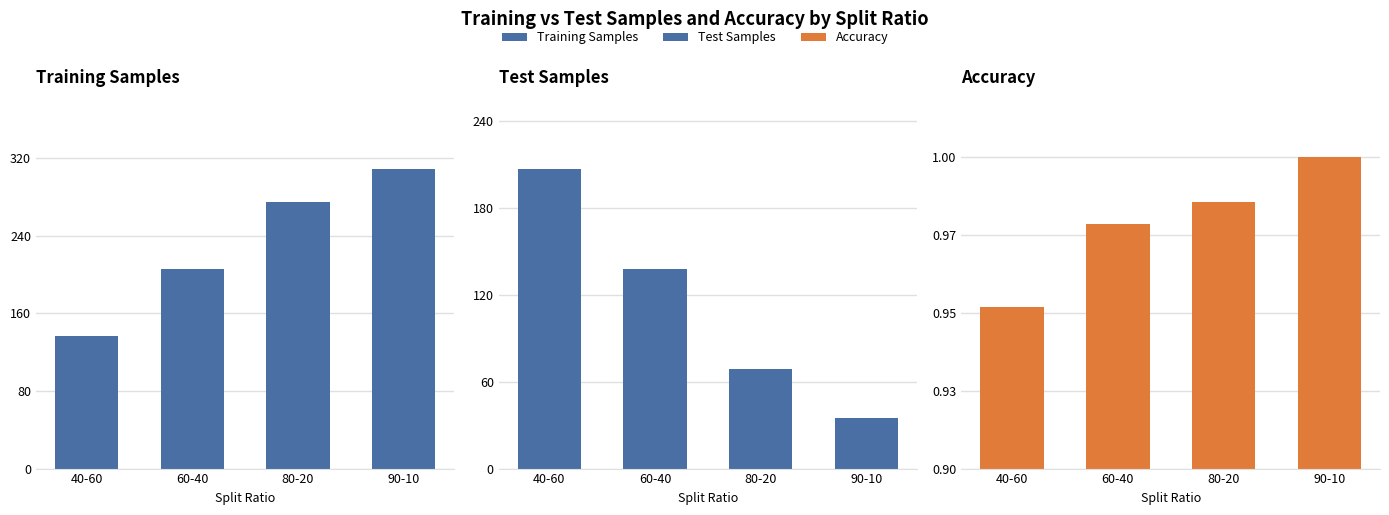

List the series in order of their peak value, lowest first.

Accuracy, Test Samples, Training Samples